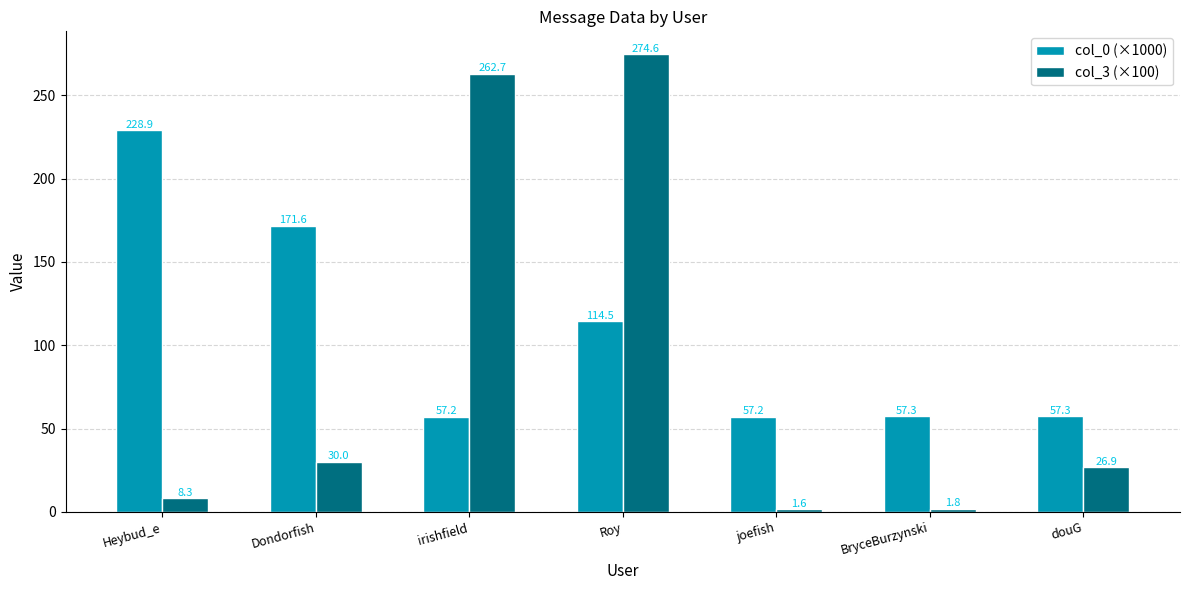

What position from the right is Heybud_e?

7